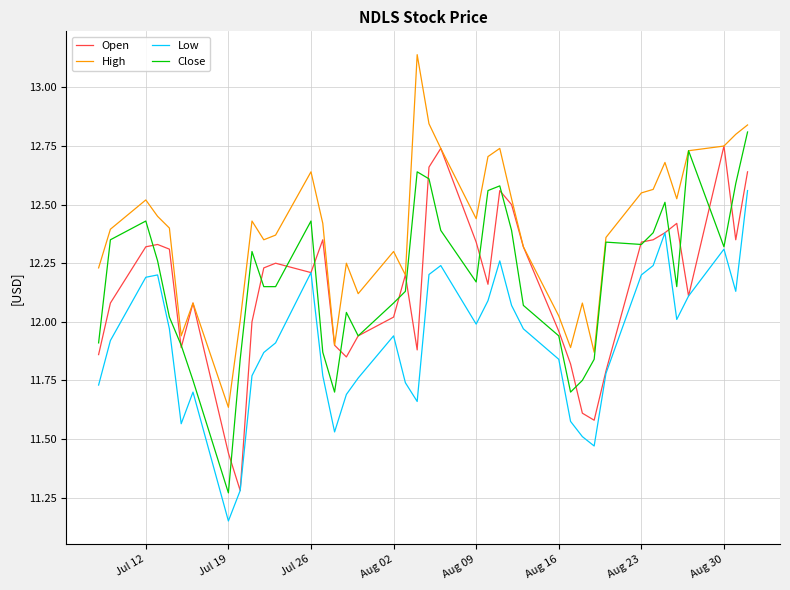

True or false: Low and High intersect in this chart.

False